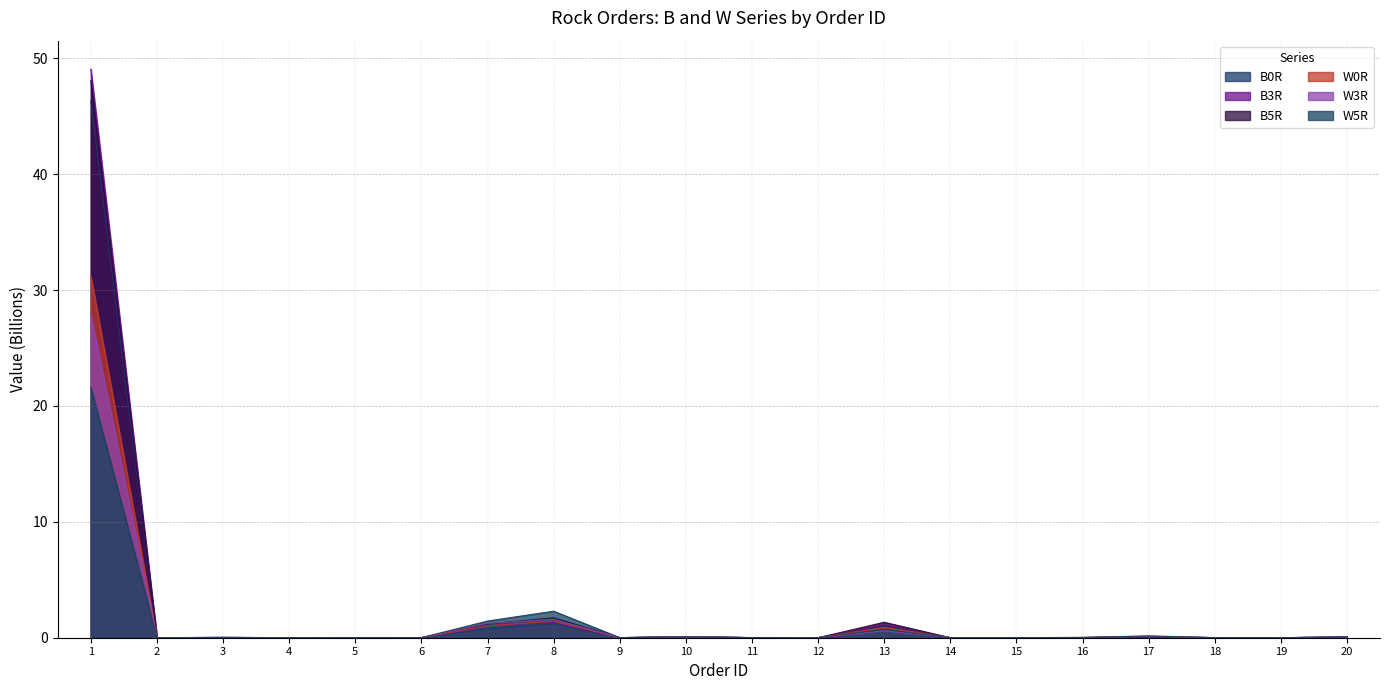

True or false: B0R has more than 1 points higher than both neighbors.

True